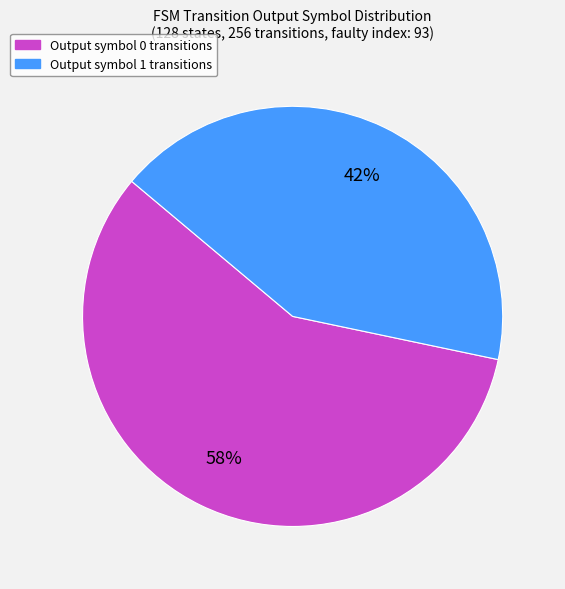

To the nearest percent, what is the average slice percentage?

50%